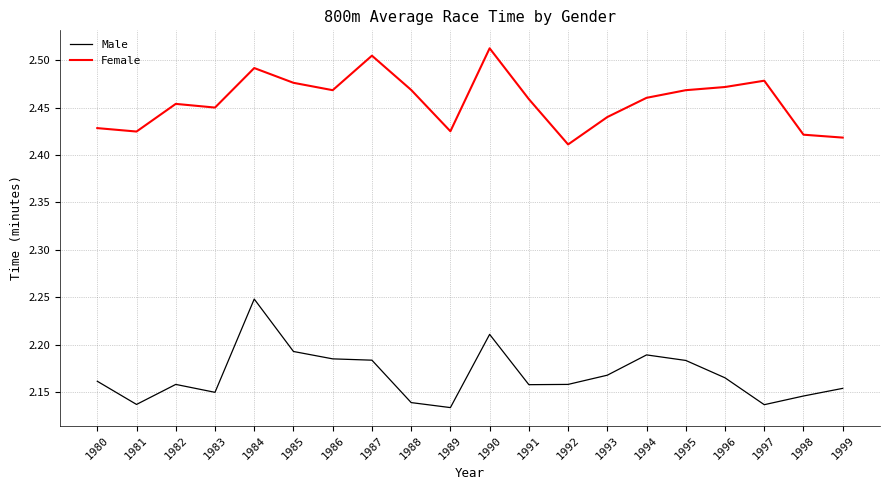

Is the value of Female at 1989 greater than the value of Male at 1982?

Yes